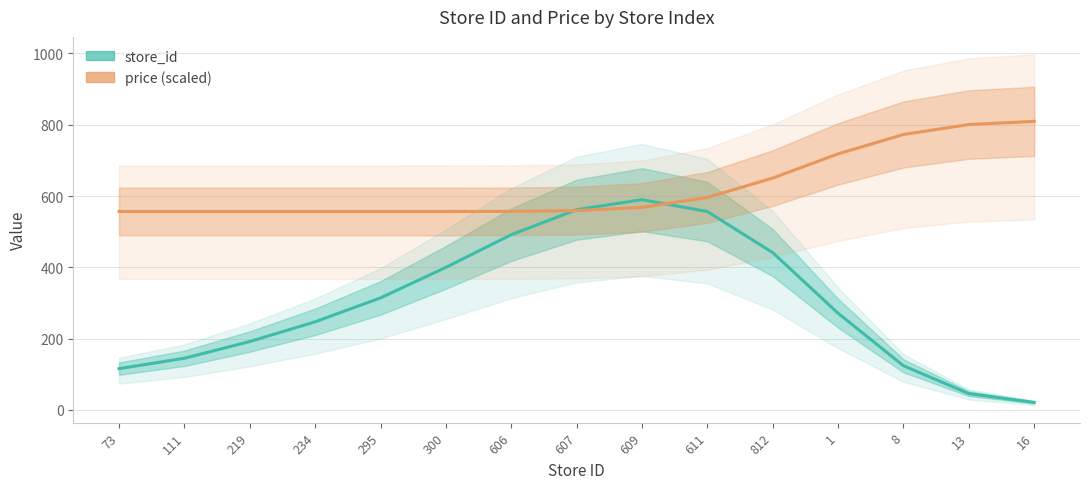

Reading left to right, what are all the values shown in this chart?

store_id: 73=115.7	111=144.8	219=191.8	234=247.1	295=314.2	300=399.8	606=491.6	607=561.7	609=589.8	611=556.4	812=441.2	1=271.0	8=123.6	13=45.6	16=20.8
price (scaled): 73=556.7	111=556.7	219=556.7	234=556.7	295=556.7	300=556.7	606=556.9	607=558.9	609=568.1	611=596.0	812=650.4	1=718.3	8=772.7	13=800.6	16=809.5